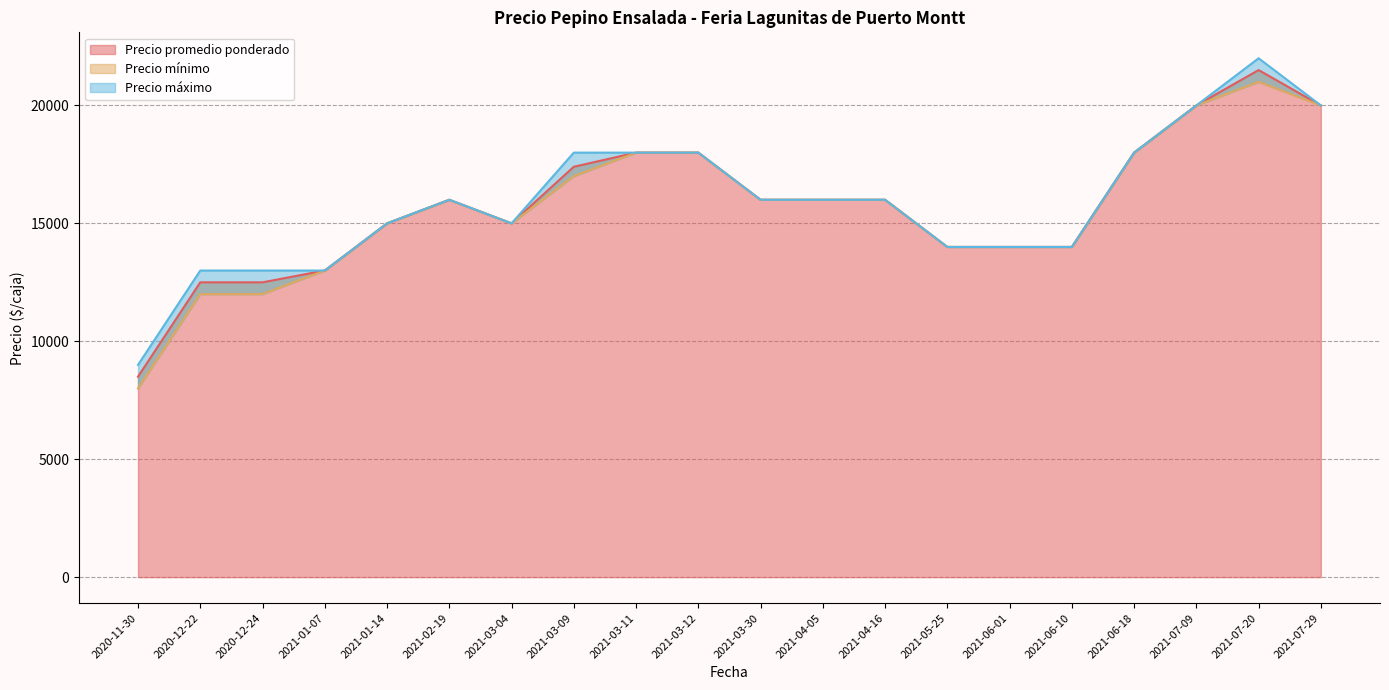

Rank the categories by Precio máximo value from lowest to highest.

2020-11-30, 2021-01-07, 2020-12-22, 2020-12-24, 2021-06-01, 2021-06-10, 2021-05-25, 2021-01-14, 2021-03-04, 2021-03-30, 2021-02-19, 2021-04-16, 2021-04-05, 2021-06-18, 2021-03-09, 2021-03-12, 2021-03-11, 2021-07-29, 2021-07-09, 2021-07-20